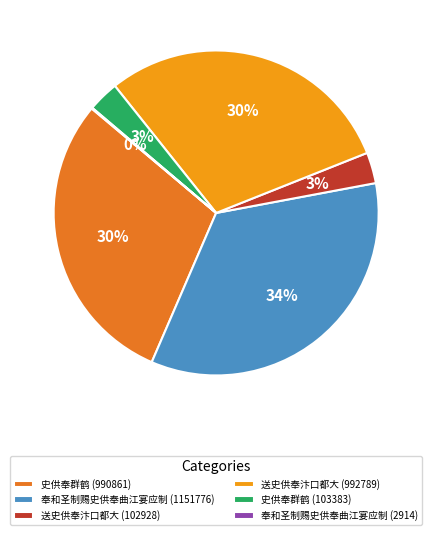

To the nearest percent, what is the difference between the largest and smallest slice percentages?

34%